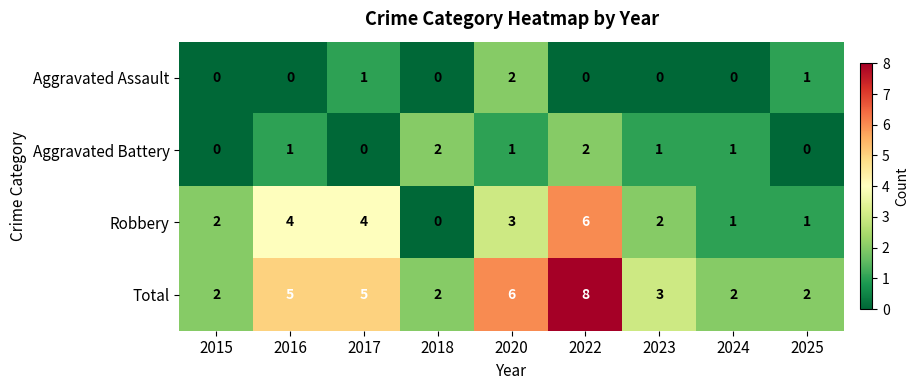

The Total series shows 1 at 2018. True or false?

False